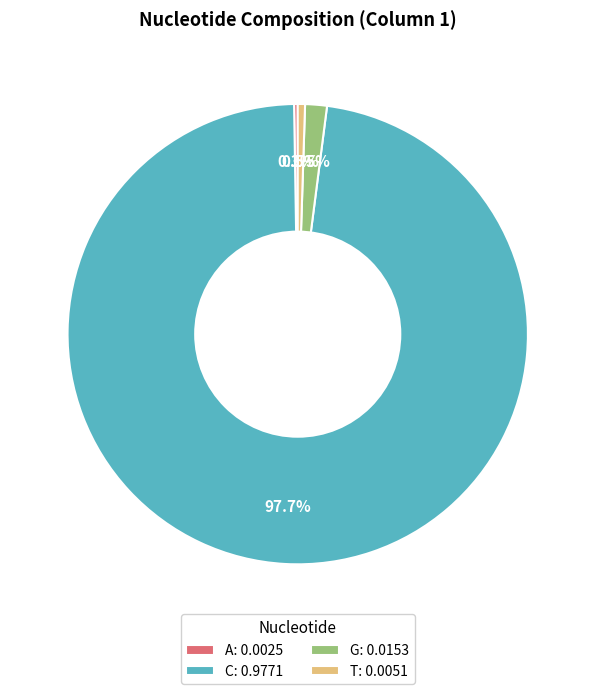

Does any single category account for the majority?

Yes